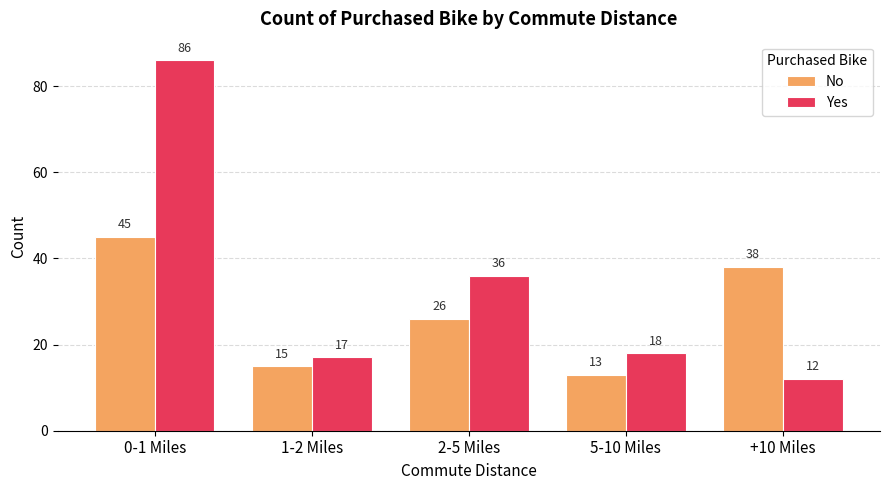

How many bars are there in total?

10